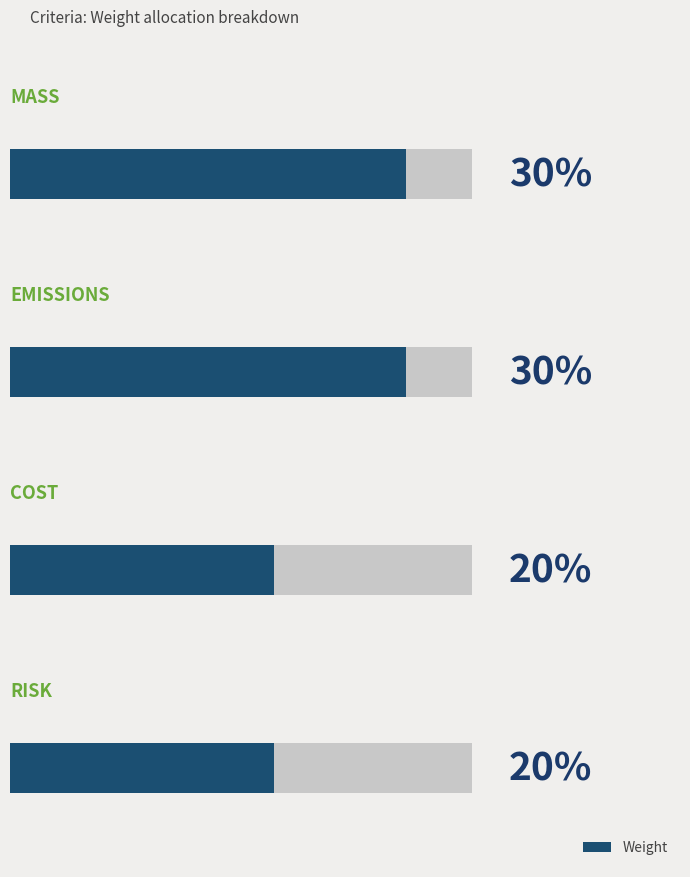

What is the minimum value shown in the chart?

0.2